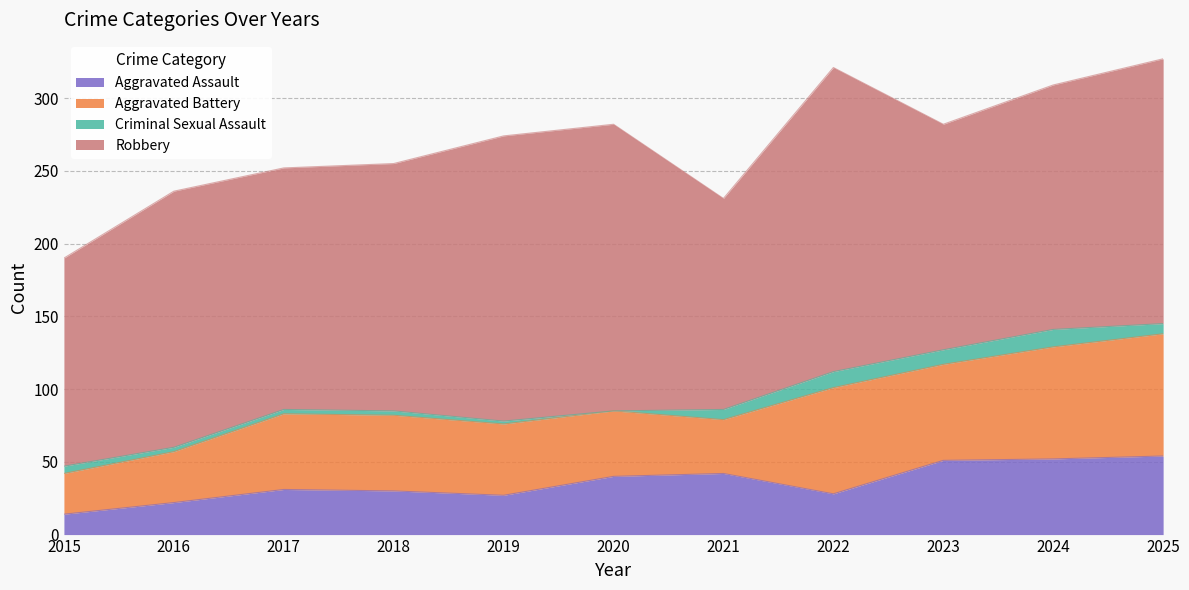

Rank the series by their maximum value, from highest to lowest.

Robbery, Aggravated Battery, Aggravated Assault, Criminal Sexual Assault